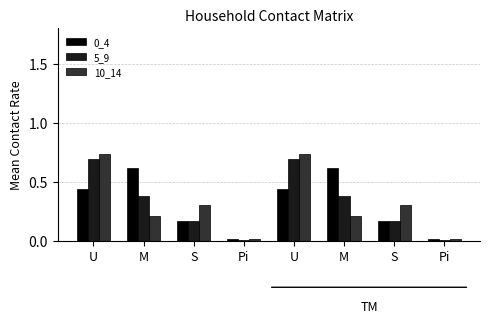

Reading left to right, list all the values displayed in this chart.

0_4: U=0.4	M=0.6	S=0.2	Pi=0.0	U=0.4	M=0.6	S=0.2	Pi=0.0
5_9: U=0.7	M=0.4	S=0.2	Pi=0.0	U=0.7	M=0.4	S=0.2	Pi=0.0
10_14: U=0.7	M=0.2	S=0.3	Pi=0.0	U=0.7	M=0.2	S=0.3	Pi=0.0